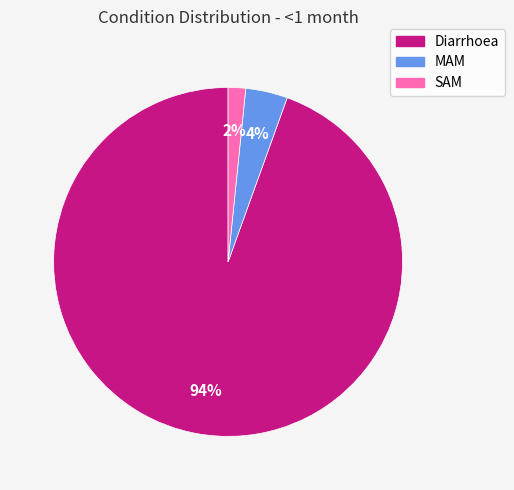

Which category accounts for the majority?

Diarrhoea